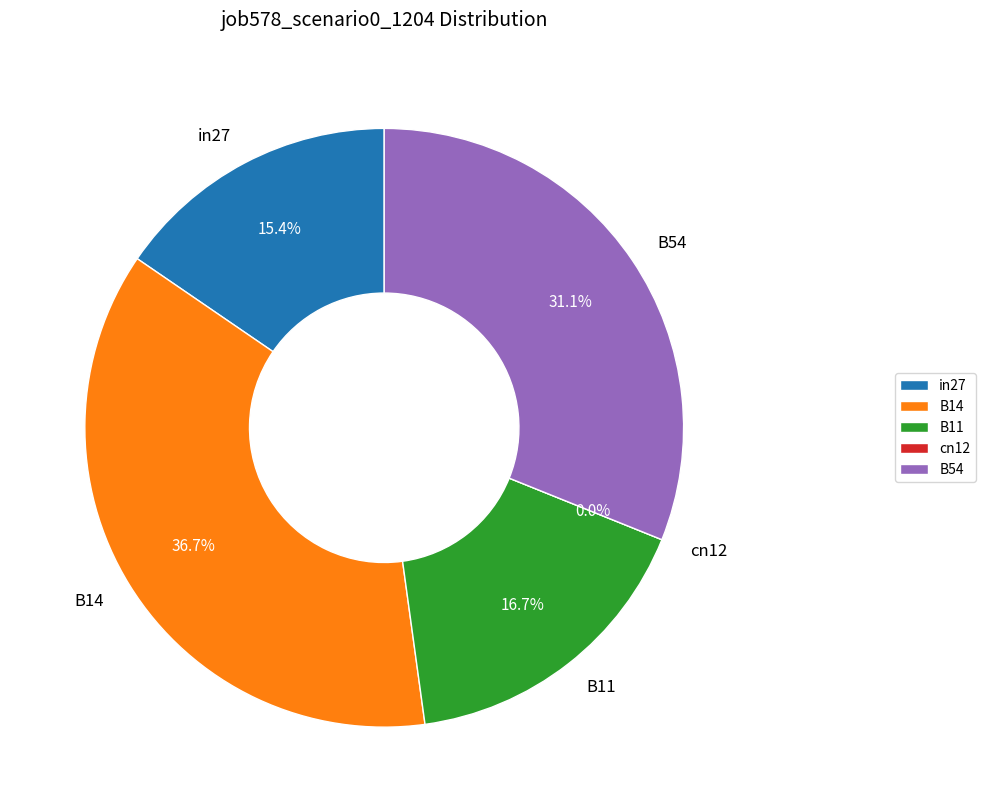

How much of the chart is everything except B11?

83.3%